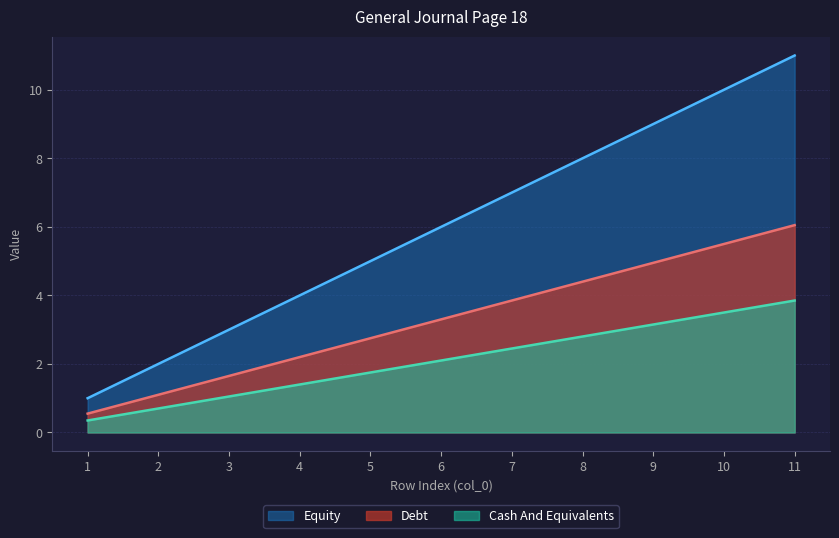

Does the chart display data point markers on the line(s)?

No